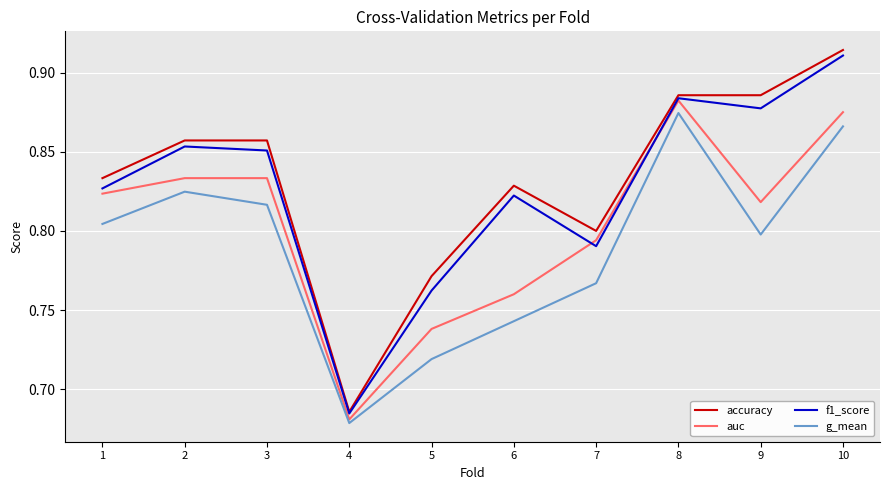

The value of accuracy at 6 is 0.3. True or false?

False